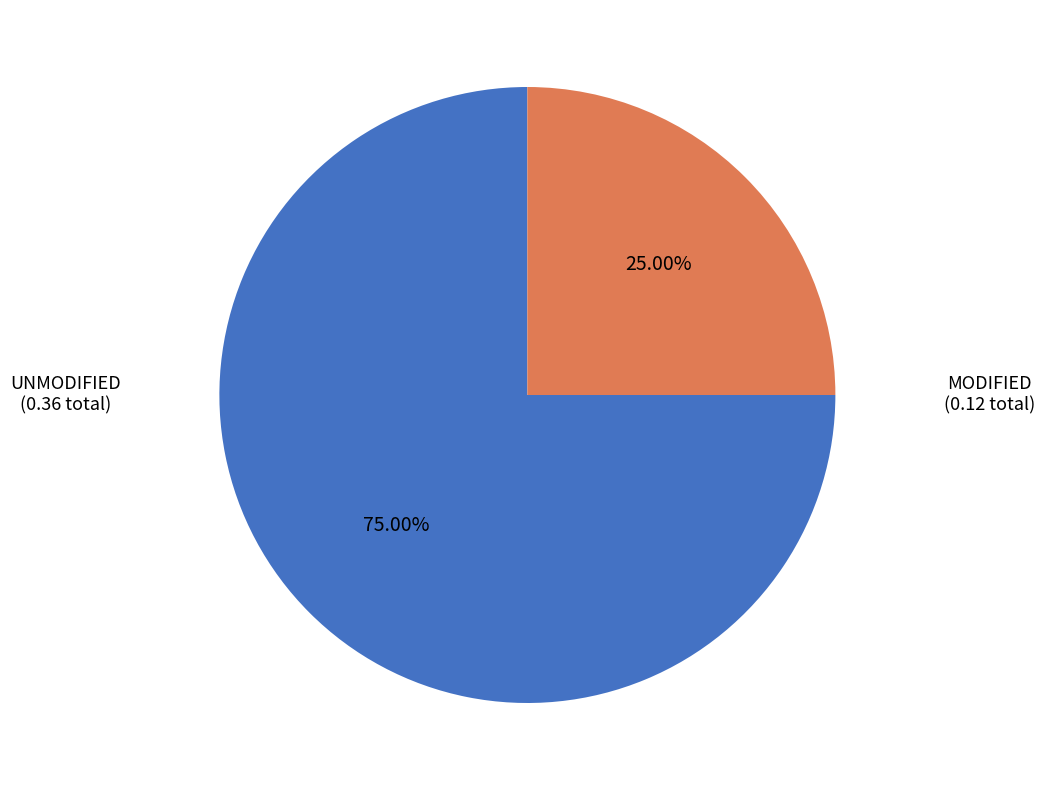

Is there a majority slice in this chart?

Yes